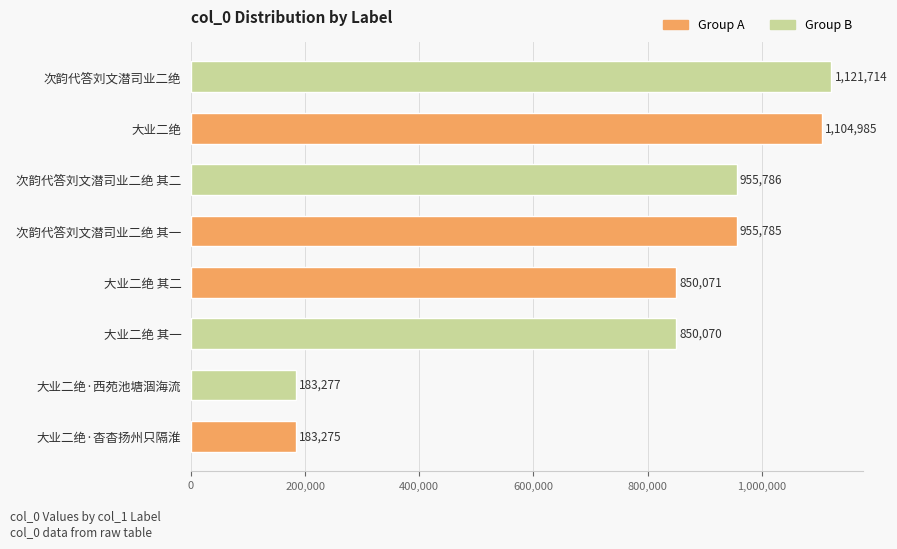

Does the chart contain any negative values?

No